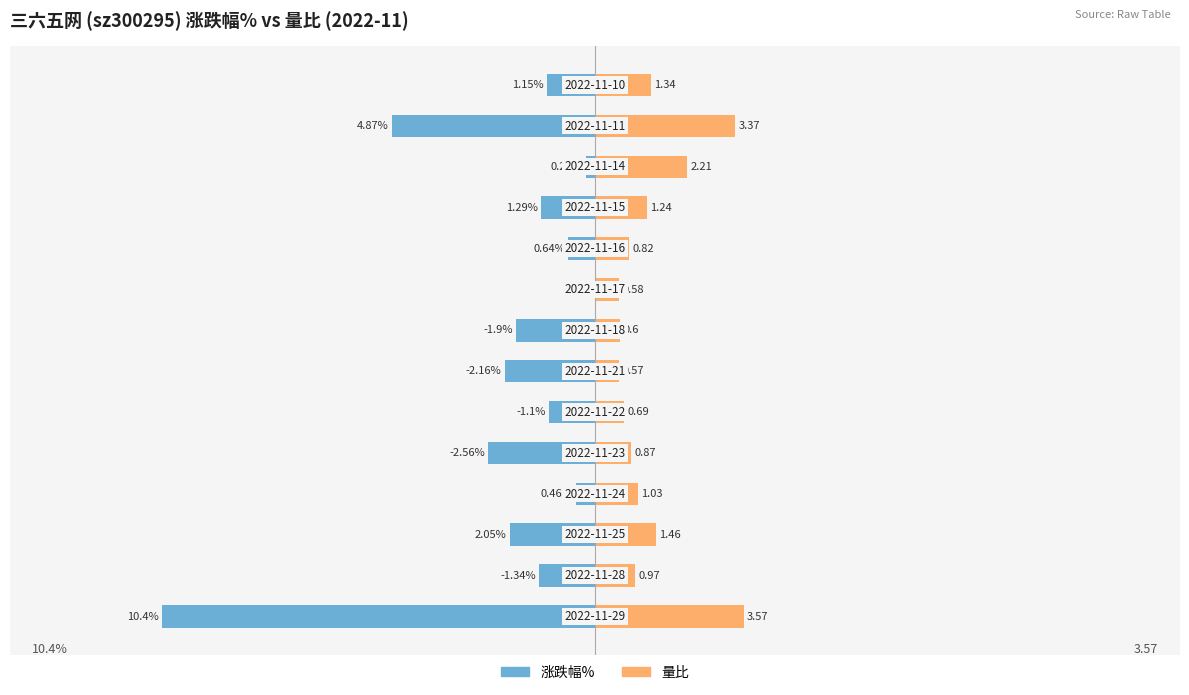

Is the value of 量比 at 12 greater than the value of 涨跌幅% at 2?

Yes